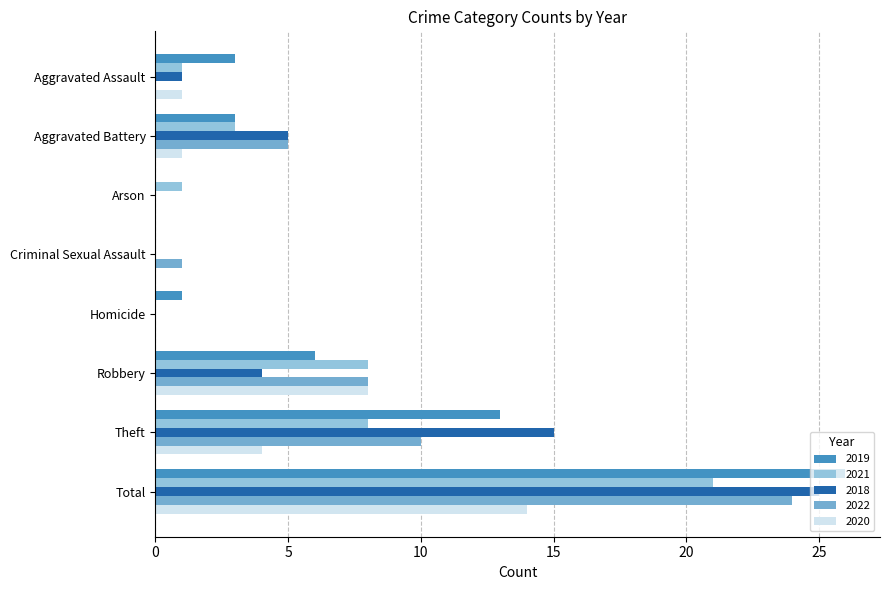

Which series changed the most between Aggravated Assault and Robbery?

2022